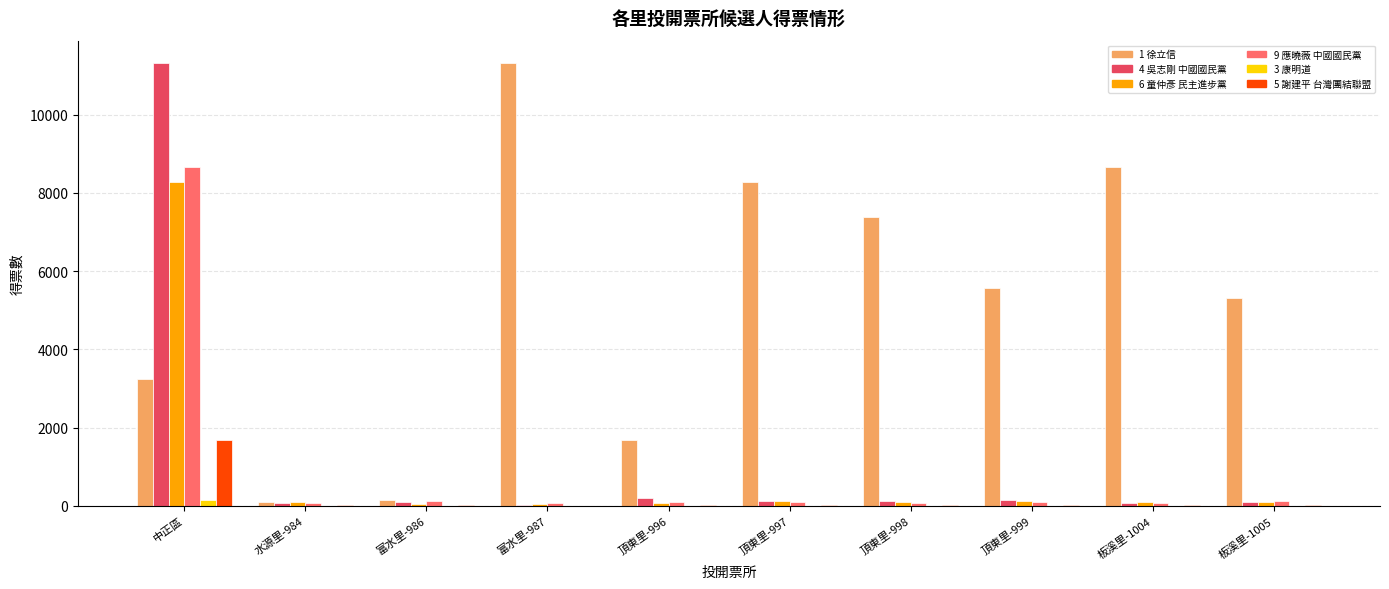

Which series has the largest total across all categories?

1 徐立信